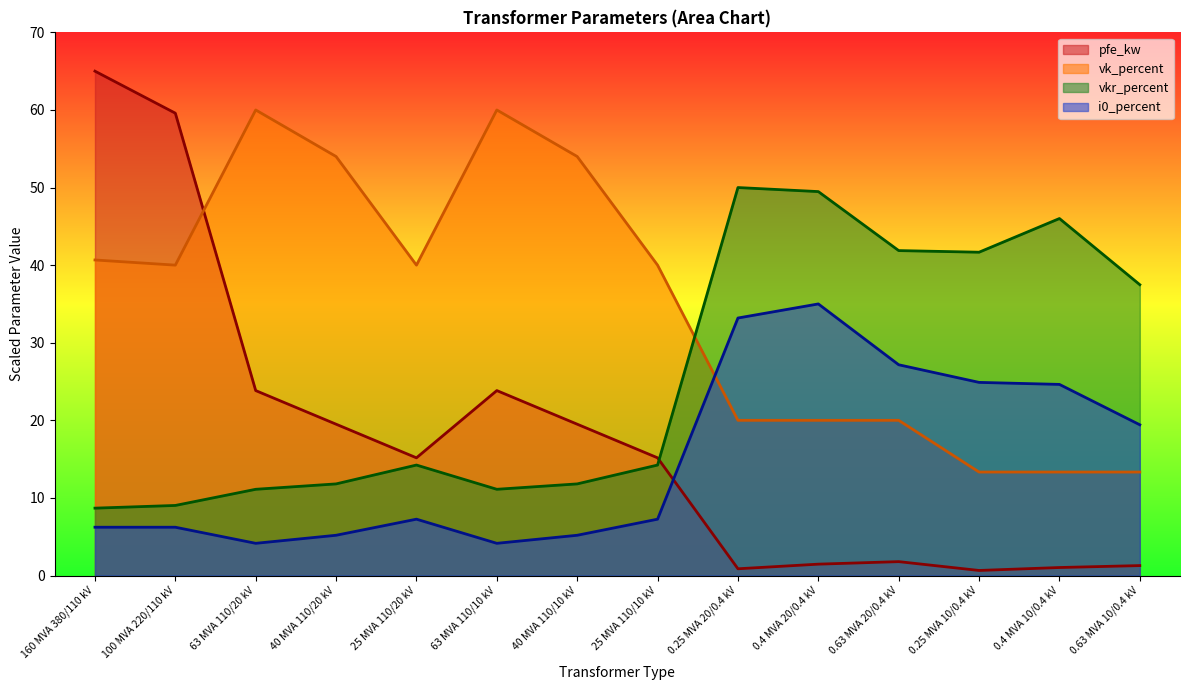

The vkr_percent series shows 46.0 at 0.4 MVA 10/0.4 kV. True or false?

True